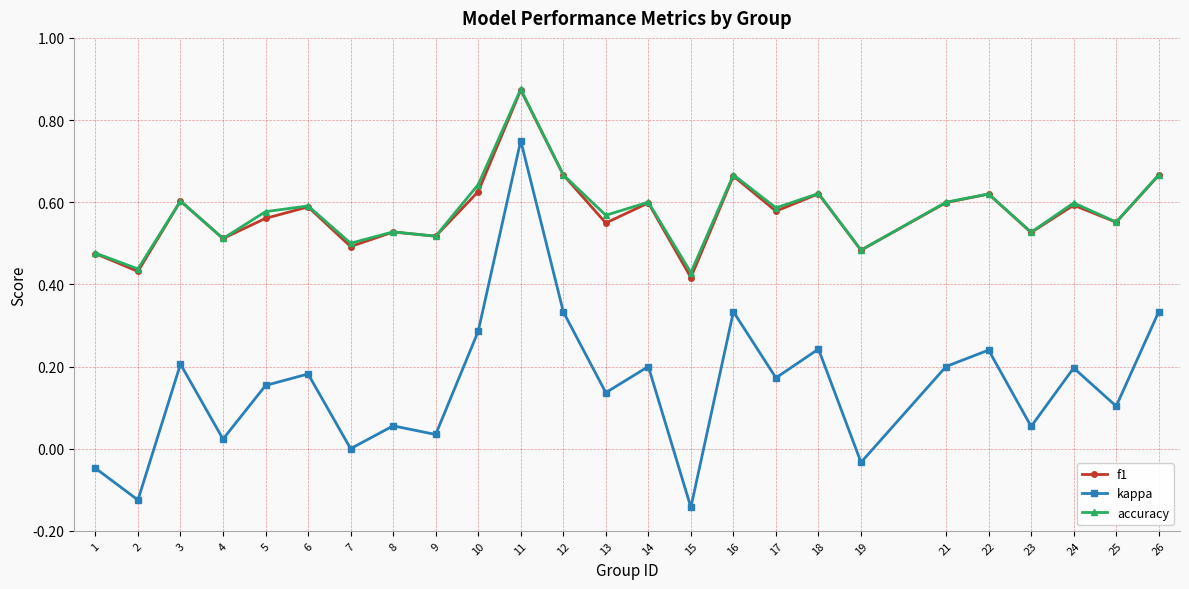

Is it true that accuracy equals 0.6 at 21?

True